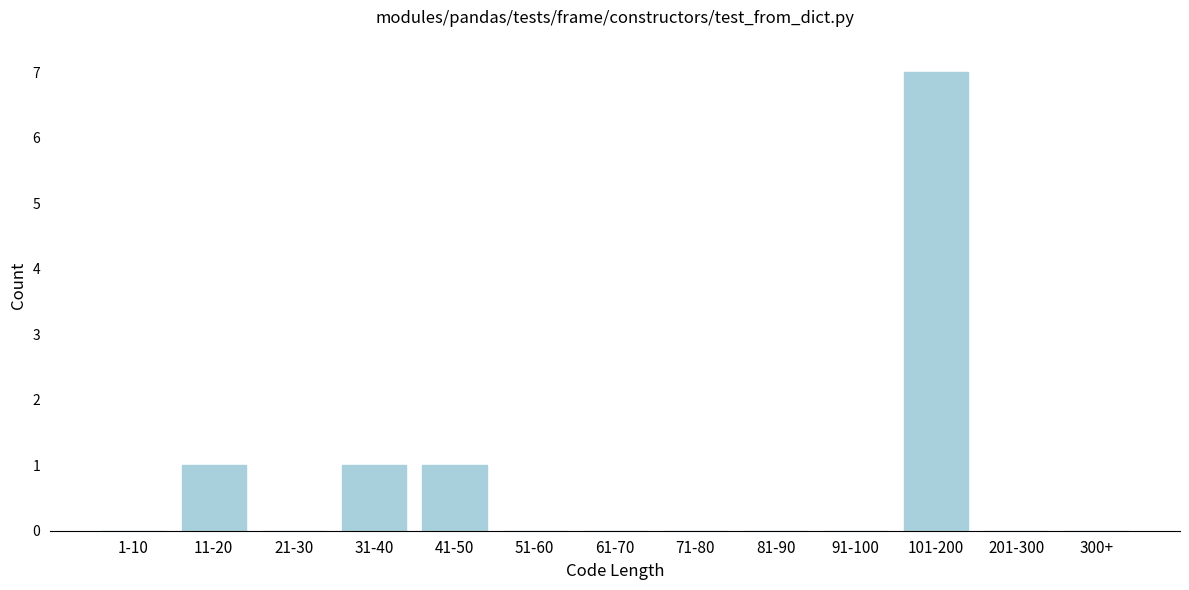

Reading left to right, what are all the values shown in this chart?

1-10=0	11-20=1	21-30=0	31-40=1	41-50=1	51-60=0	61-70=0	71-80=0	81-90=0	91-100=0	101-200=7	201-300=0	300+=0